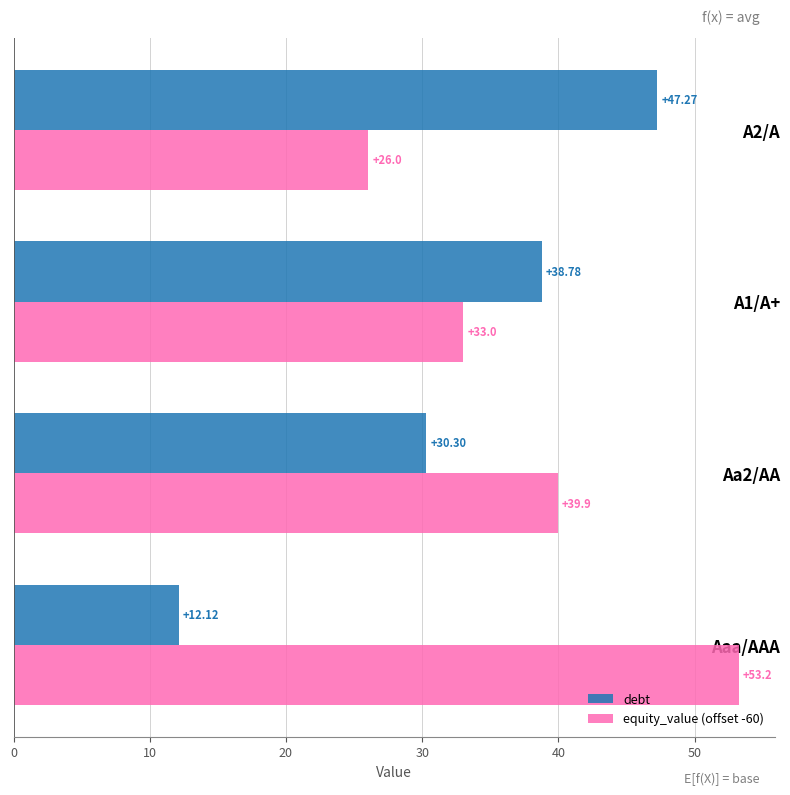

List the series in order of their overall mean, highest first.

equity_value (offset -60), debt